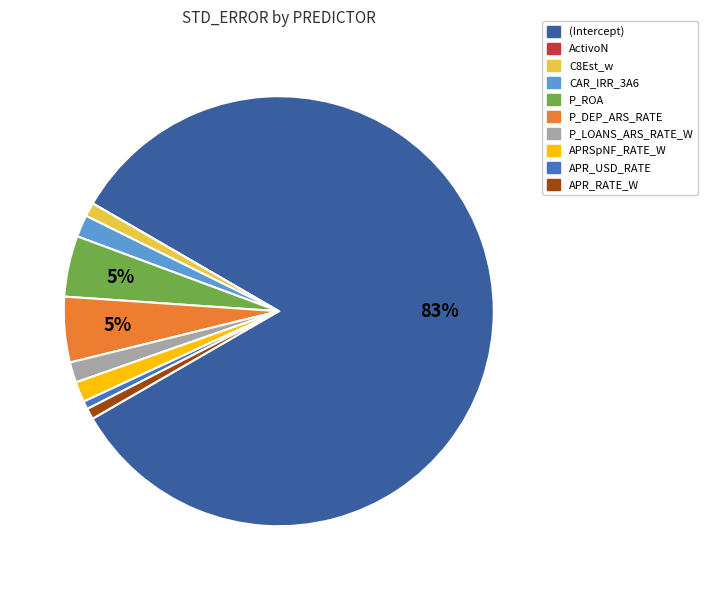

To the nearest percent, what portion does APR_USD_RATE represent?

1%